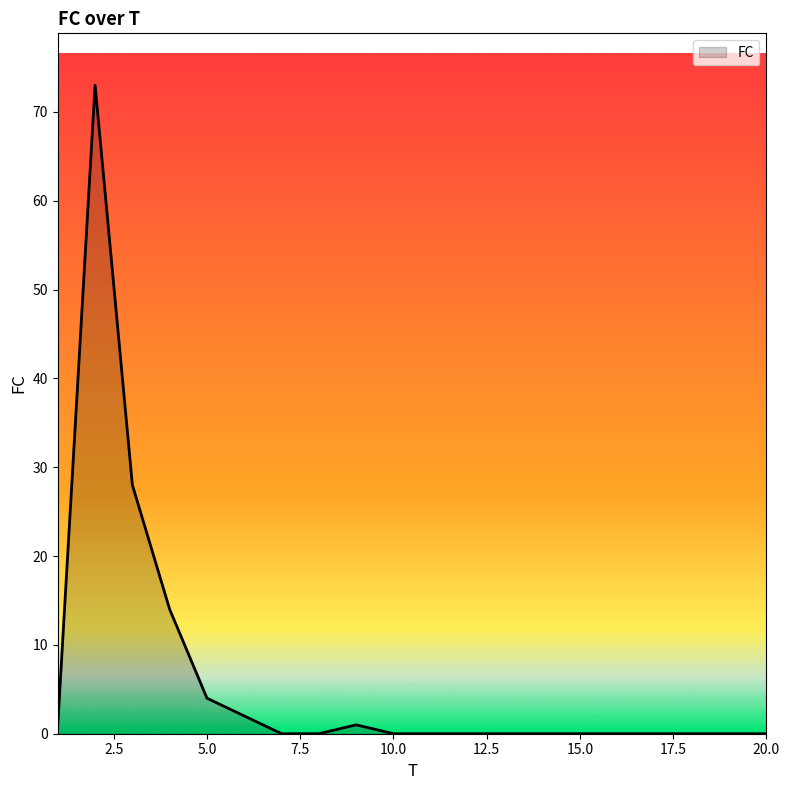

How many lines are shown in the chart?

1